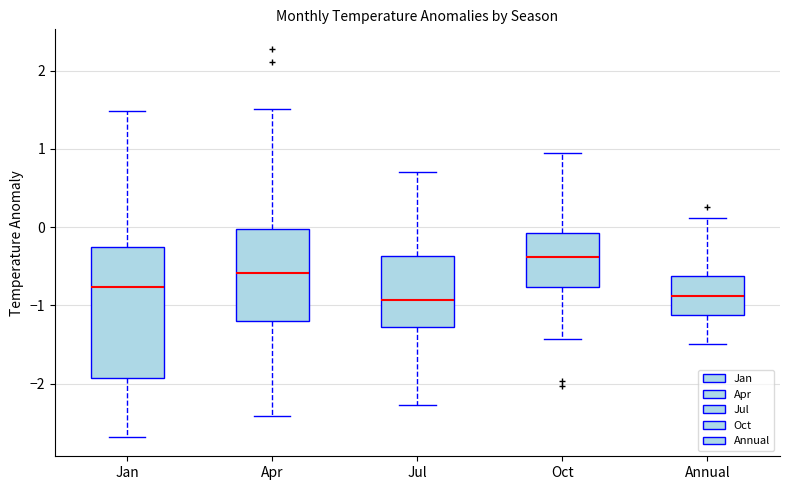

Where is the upper edge of the box for Oct on the y-axis? The values are not printed on the chart, so give them approximately, as read against the axis.

-0.1